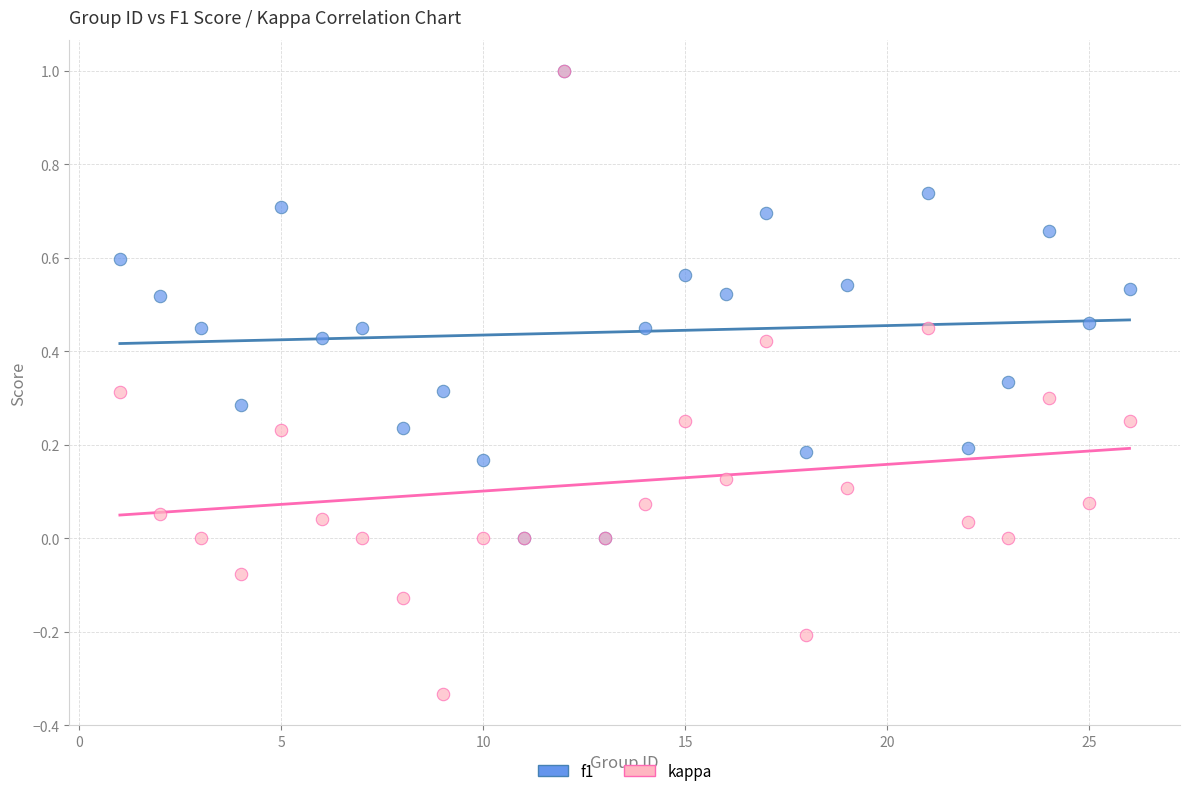

What are all the series names shown in the legend?

f1, kappa